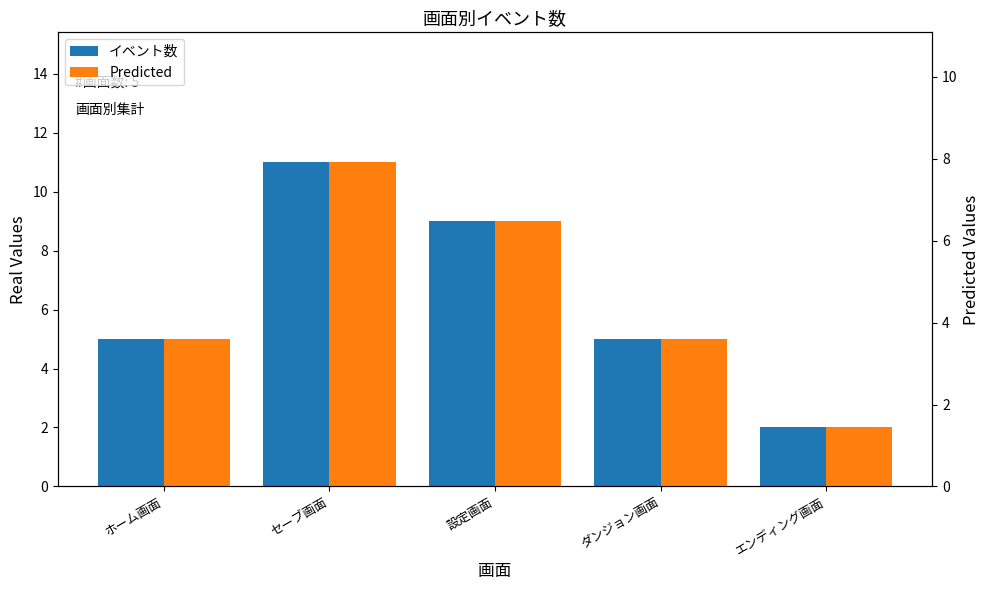

At which category is the sum across all series the highest?

セーブ画面